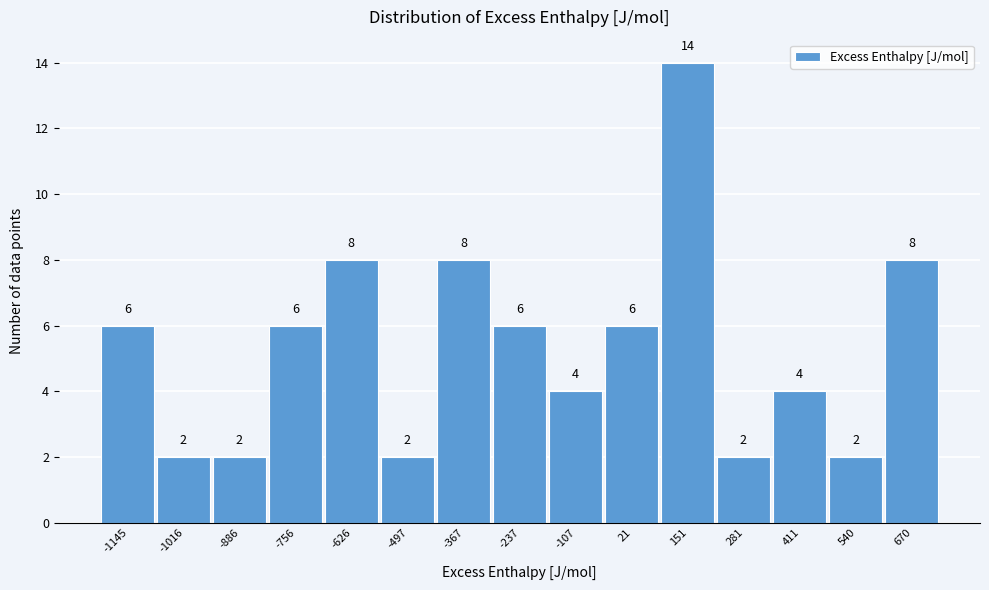

Reading right to left, transcribe all the data shown in this chart.

8	2	4	2	14	6	4	6	8	2	8	6	2	2	6